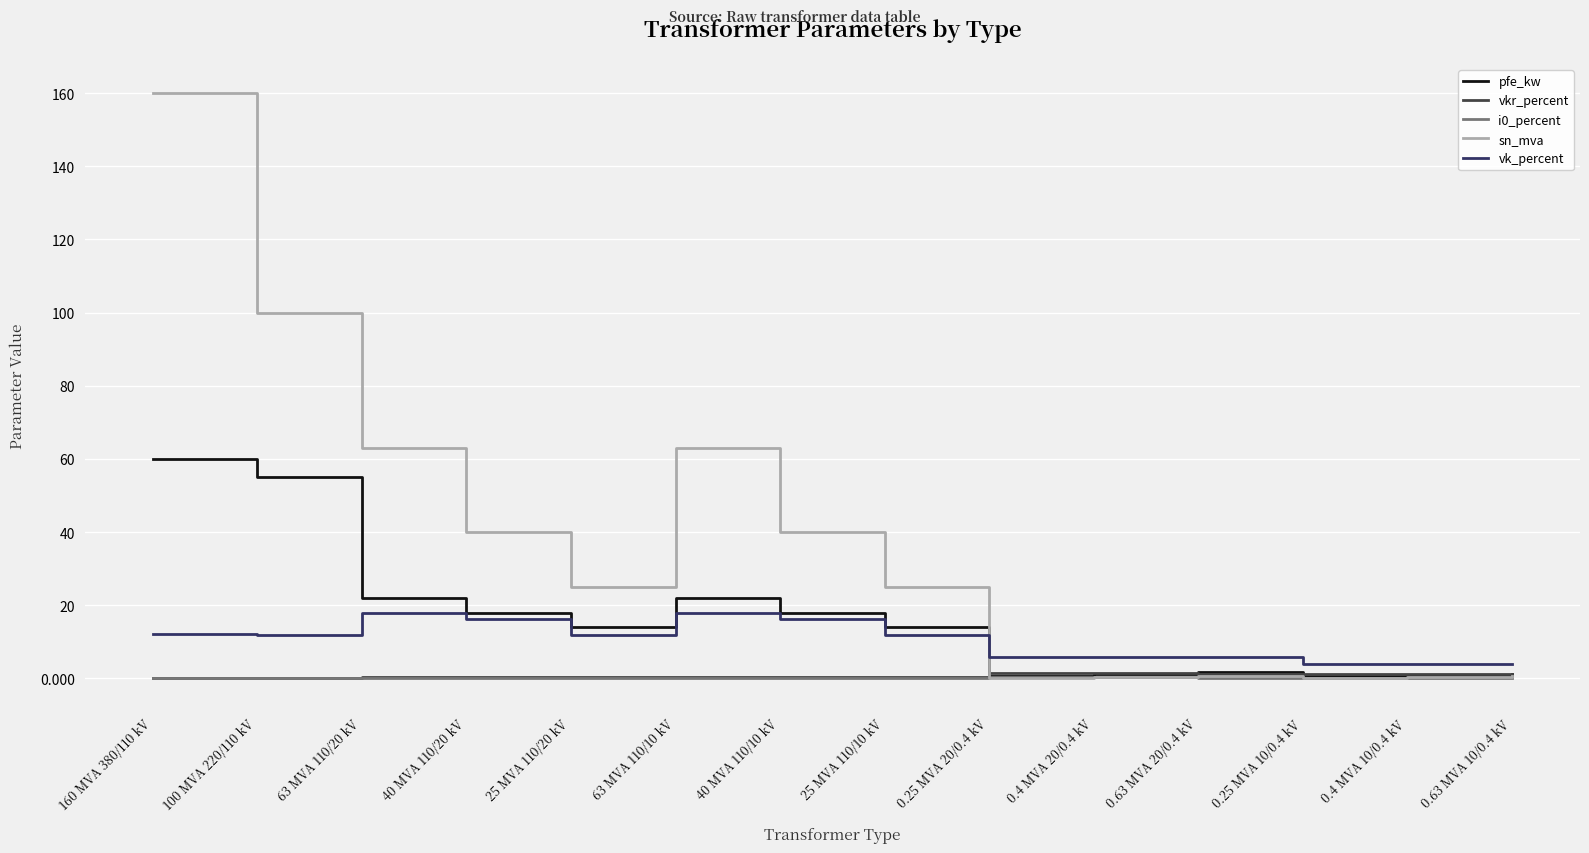

The value of pfe_kw at 25 MVA 110/20 kV is 14.0. True or false?

True